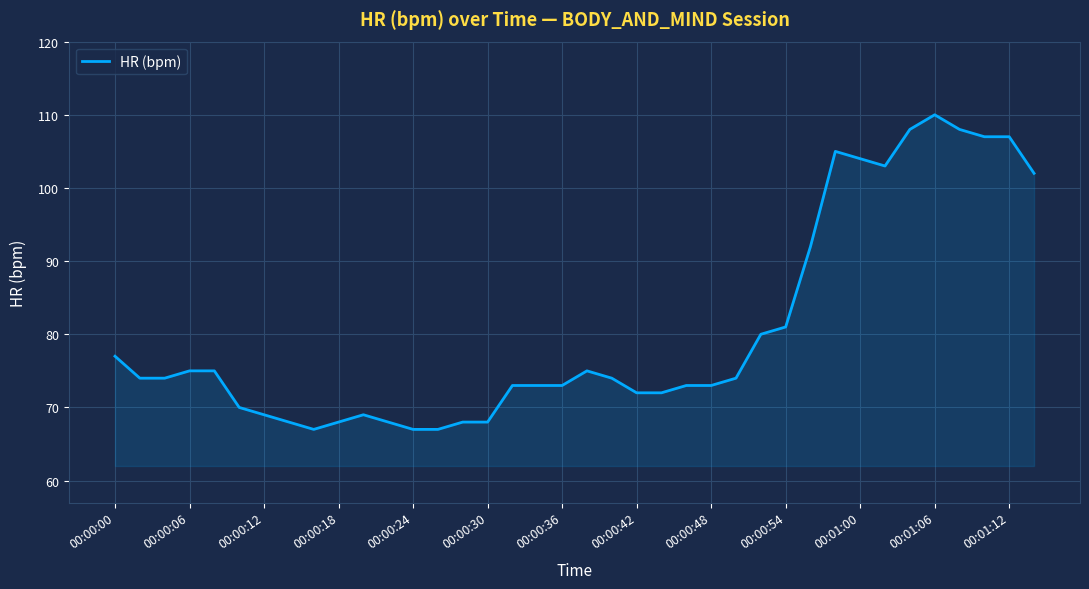

What is the difference between the maximum and minimum values?

43